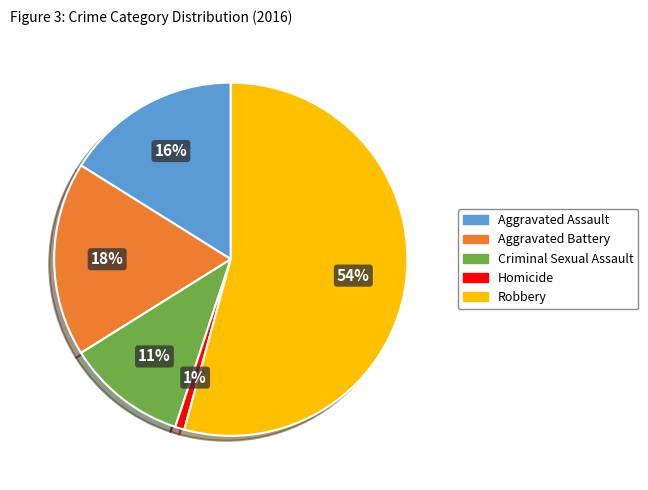

Which slice is the smallest?

Homicide